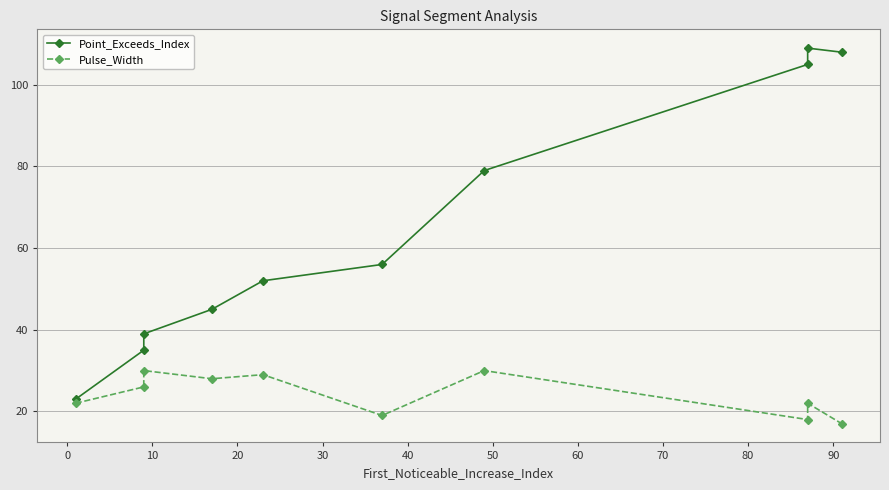

True or false: Point_Exceeds_Index and Pulse_Width intersect in this chart.

False